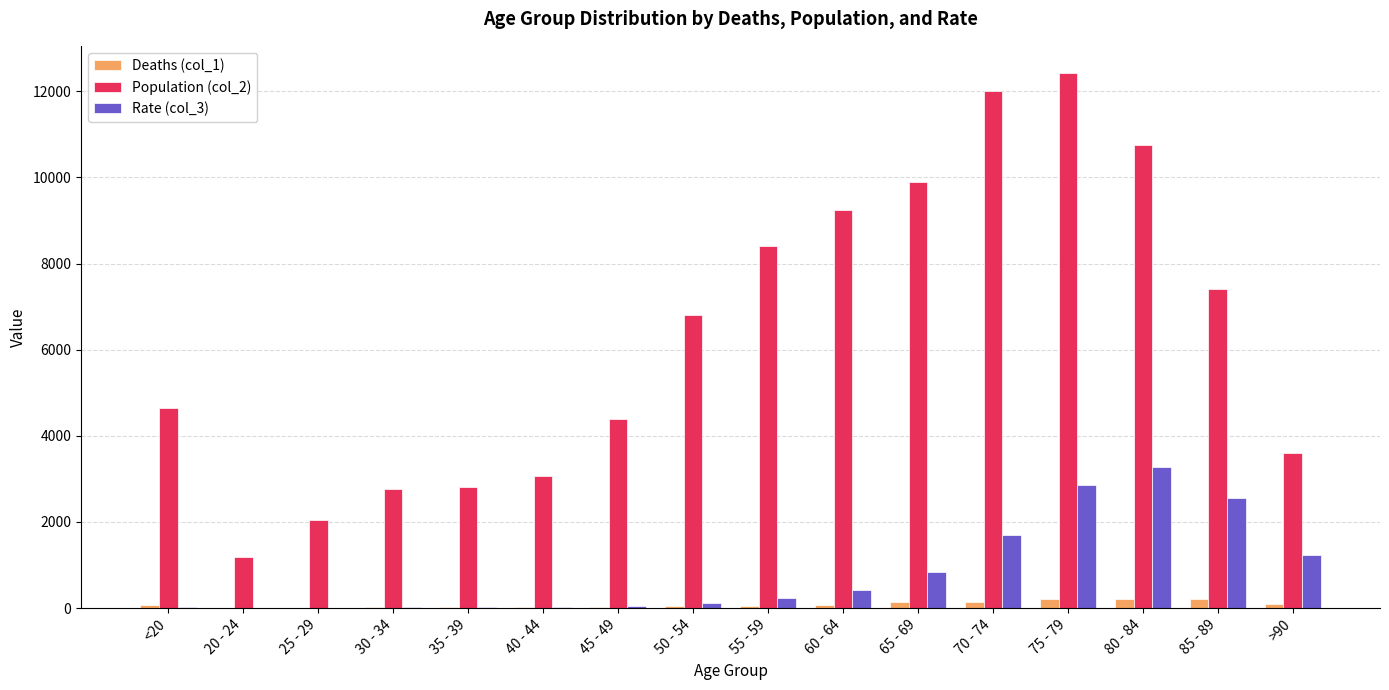

What are all the series names shown in the legend?

Deaths (col_1), Population (col_2), Rate (col_3)